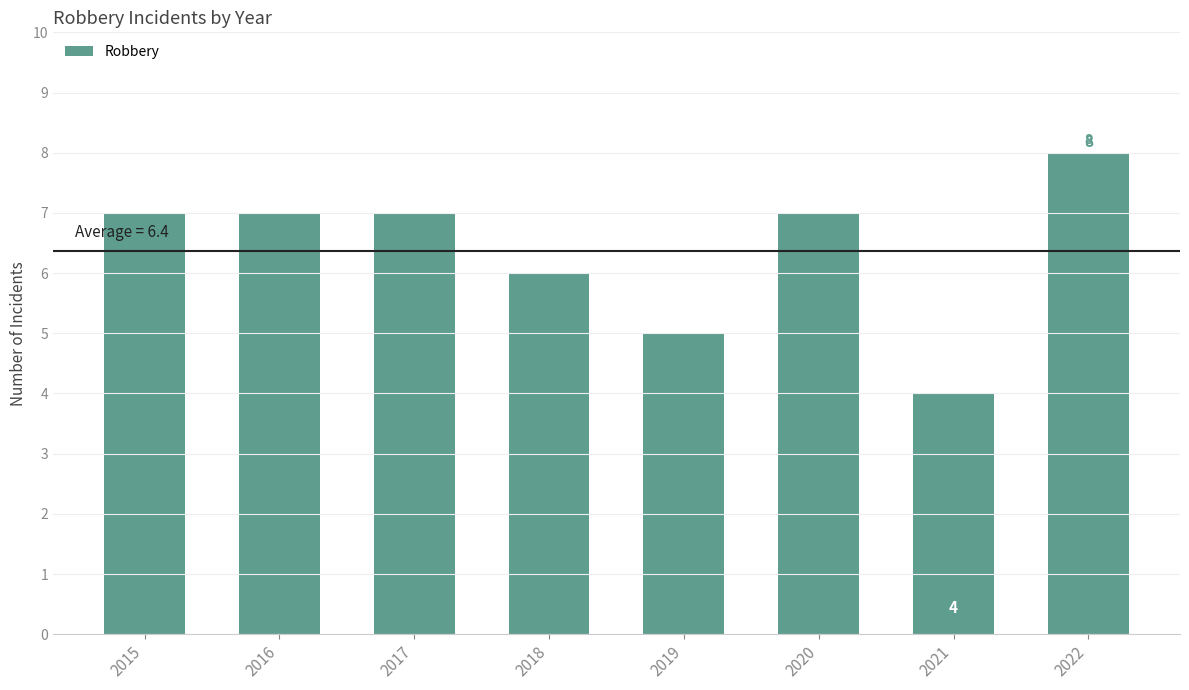

The value at 2021 is 4. True or false?

True